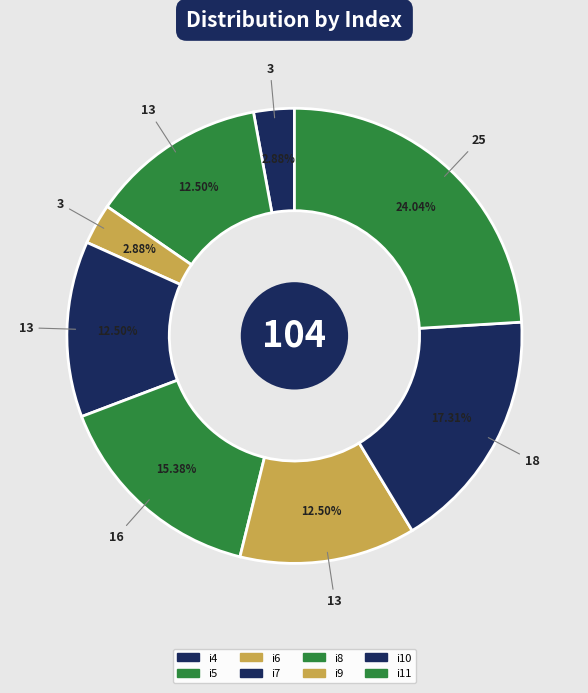

True or false: i8 accounts for 9% of the total.

False